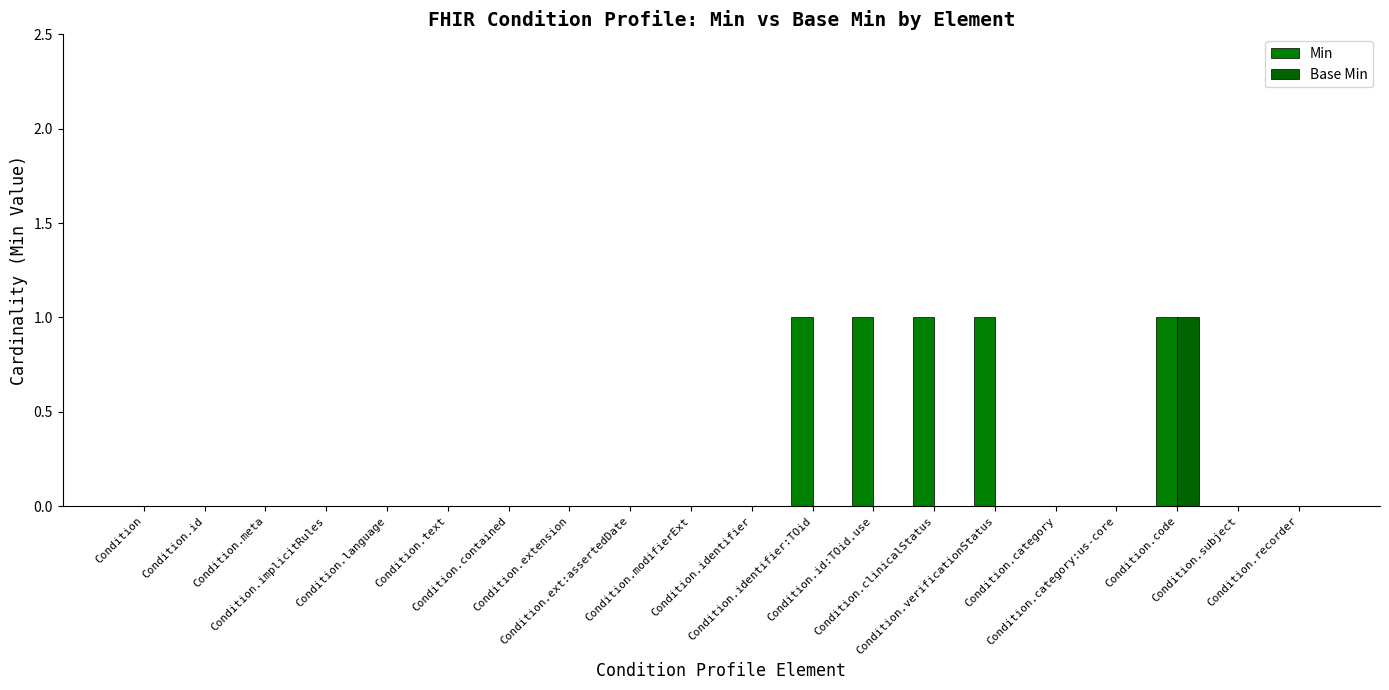

What is the value of the Min bar at the 18th from the left?

1